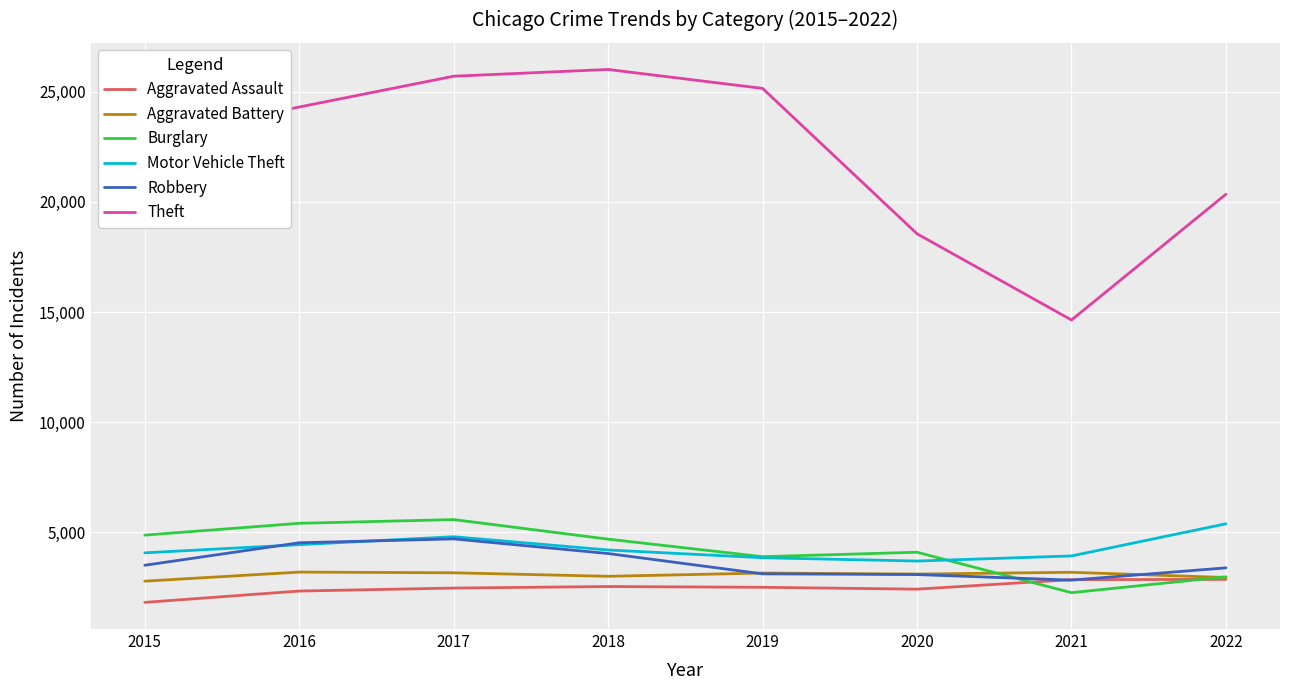

Is it true that Robbery equals 4529 at 2016?

True